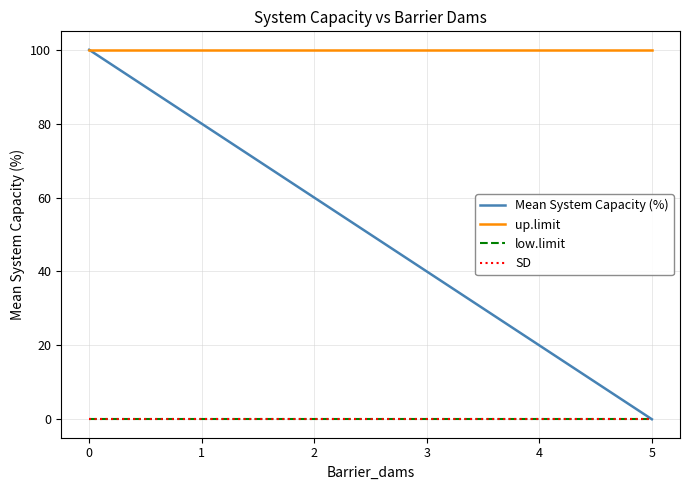

Reading right to left, list all the values displayed in this chart.

Mean System Capacity (%): 0	20	40	60	80	100
up.limit: 100	100	100	100	100	100
low.limit: 0	0	0	0	0	0
SD: 0	0	0	0	0	0